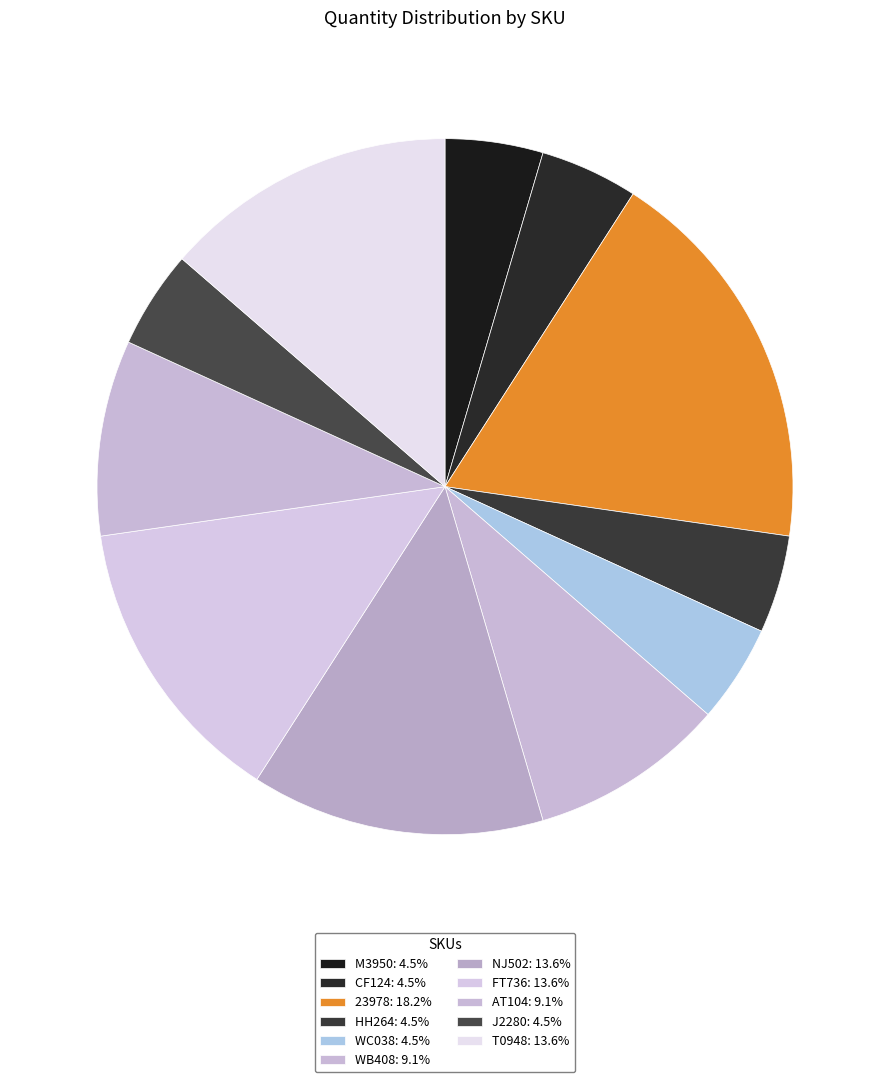

Rank the categories by value from highest to lowest.

23978, NJ502, FT736, T0948, WB408, AT104, M3950, CF124, HH264, WC038, J2280